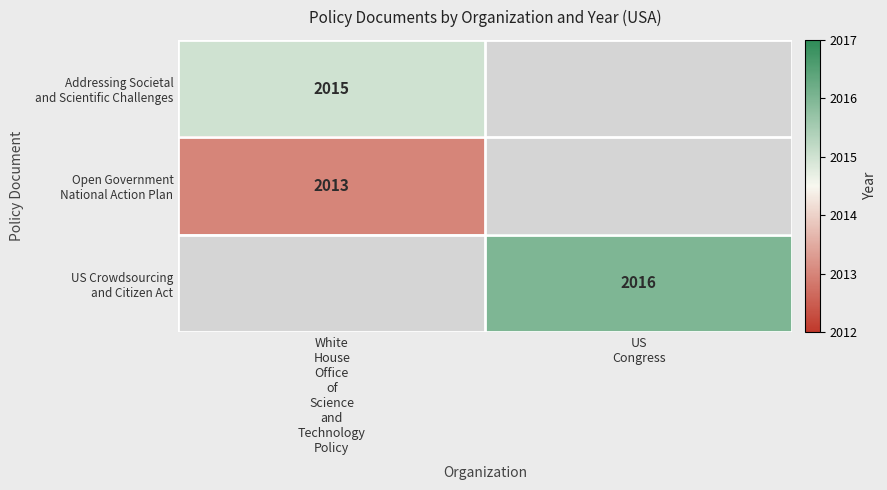

What is the minimum value shown in the chart?

2013.0